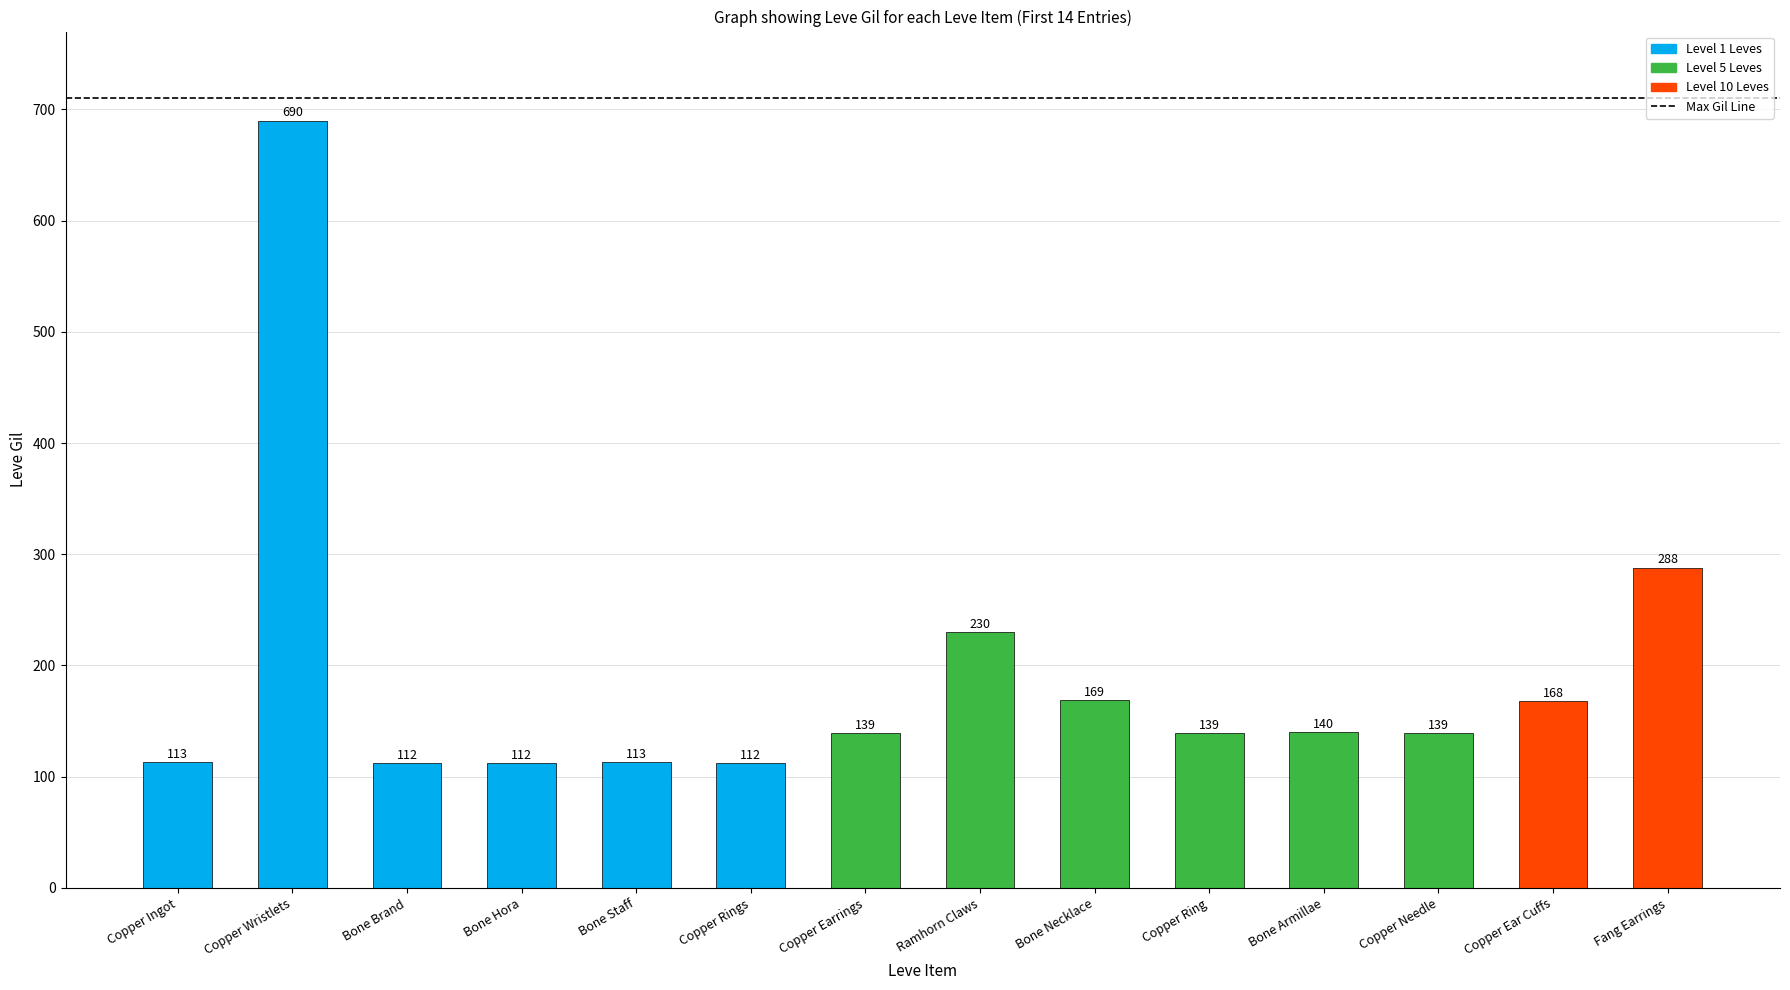

What is the change in value from Bone Brand to Bone Necklace?

+57